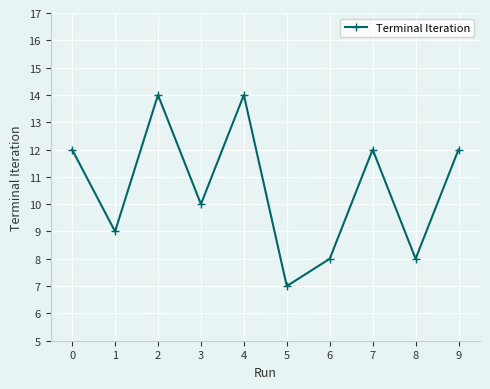

How many interior local peaks (higher than both neighbors) does the data have?

3